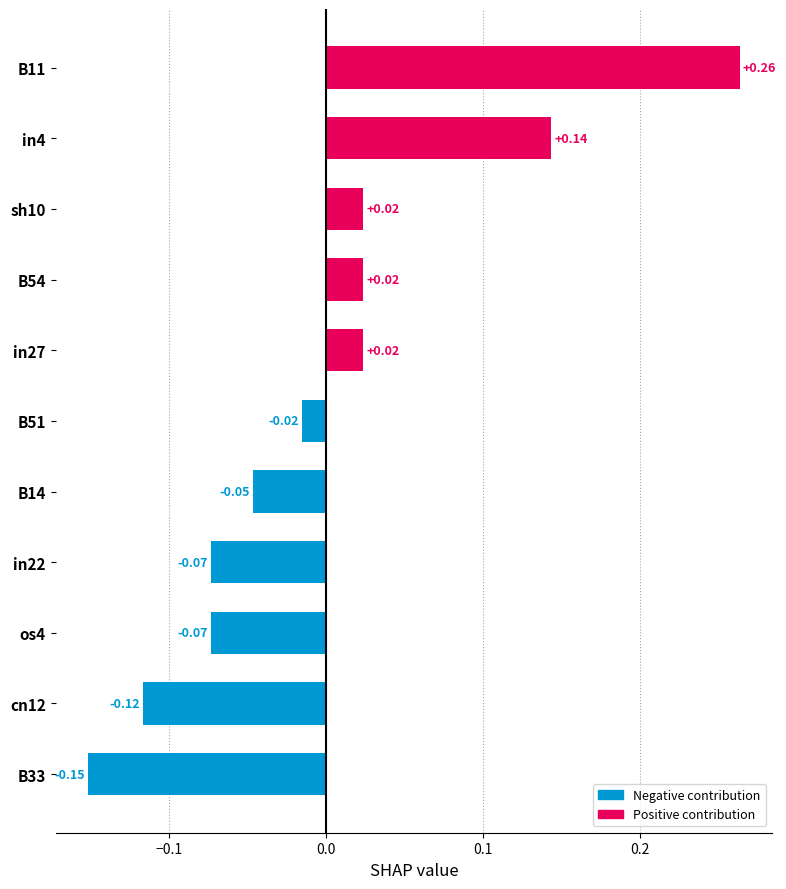

How many values are below 0?

6